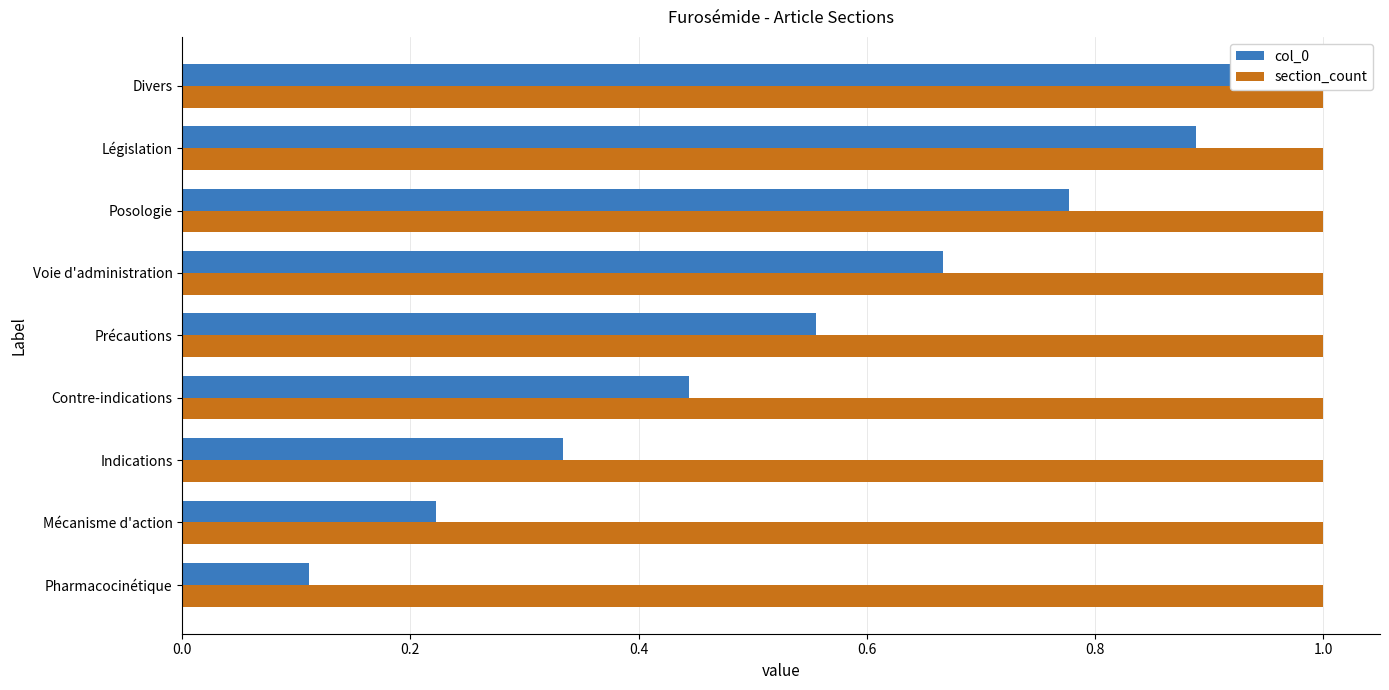

Is it true that section_count equals 0.6 at 1.2?

False